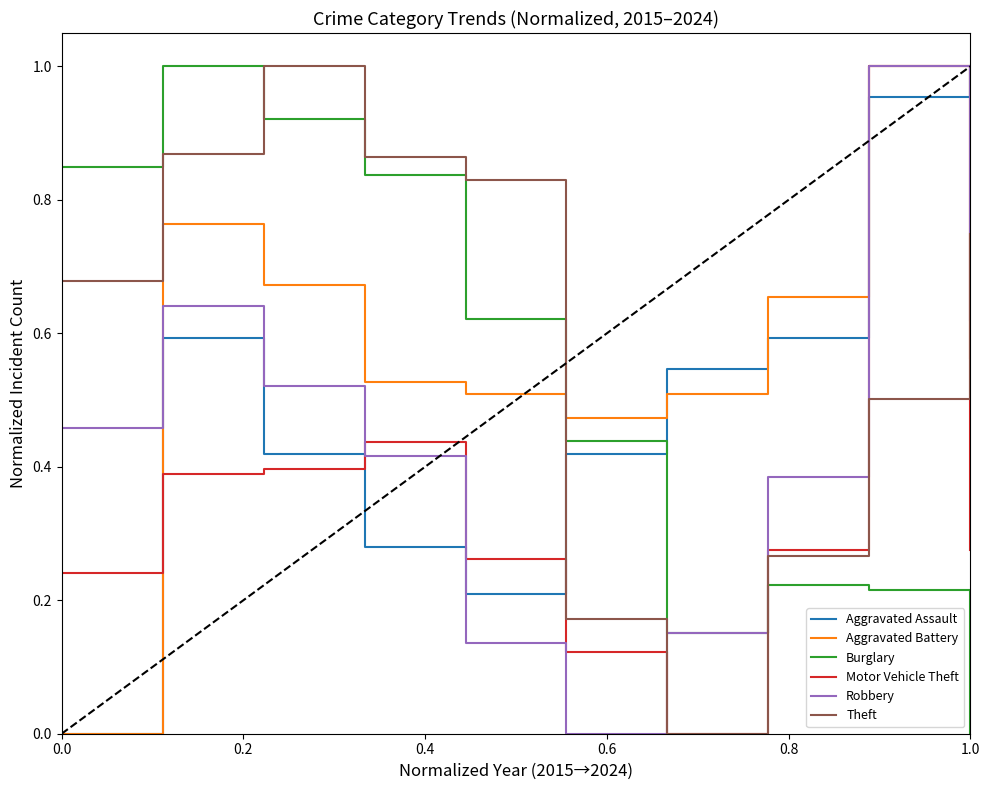

How many intersections are there between Aggravated Battery and Theft?

2